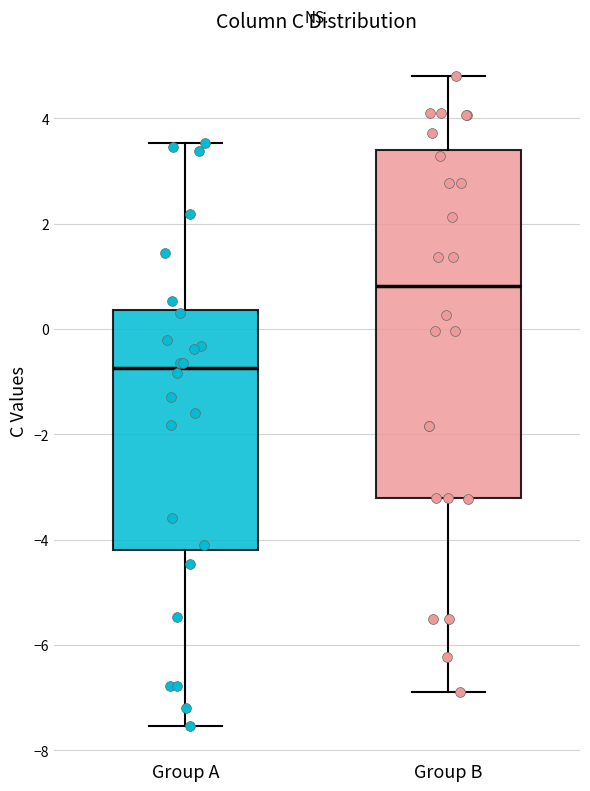

Which box is the tallest, from its lower edge to its upper edge?

Group B